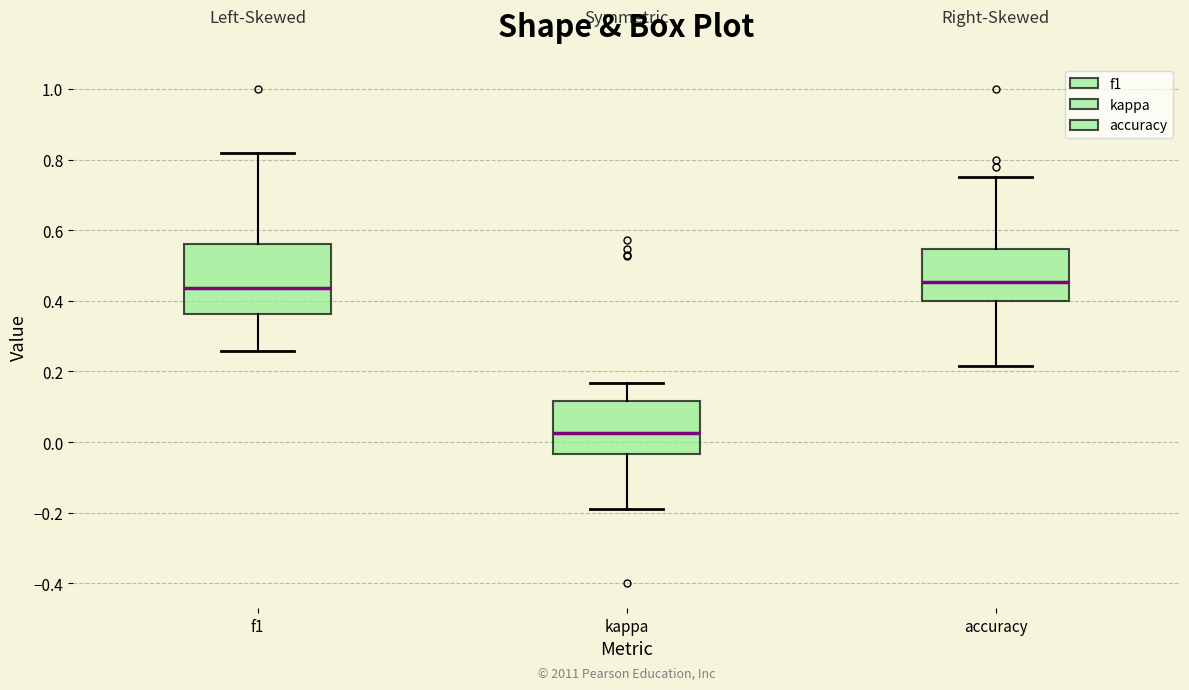

Reading left to right, read every box against the y-axis: the position of its median line, the range the box covers, and the ends of its whiskers. The values are not printed on the chart, so give them approximately, as read against the axis.

f1: median 0.44, box 0.36 to 0.56, whiskers 0.26 to 0.82
kappa: median 0.02, box -0.04 to 0.12, whiskers -0.18 to 0.16
accuracy: median 0.46, box 0.40 to 0.54, whiskers 0.22 to 0.76